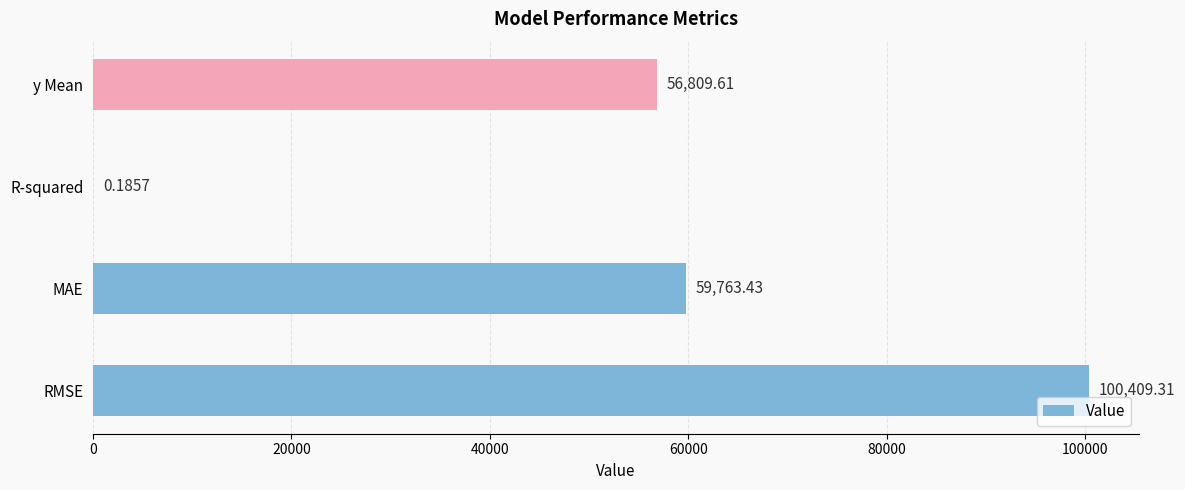

What is the average value?

54245.6